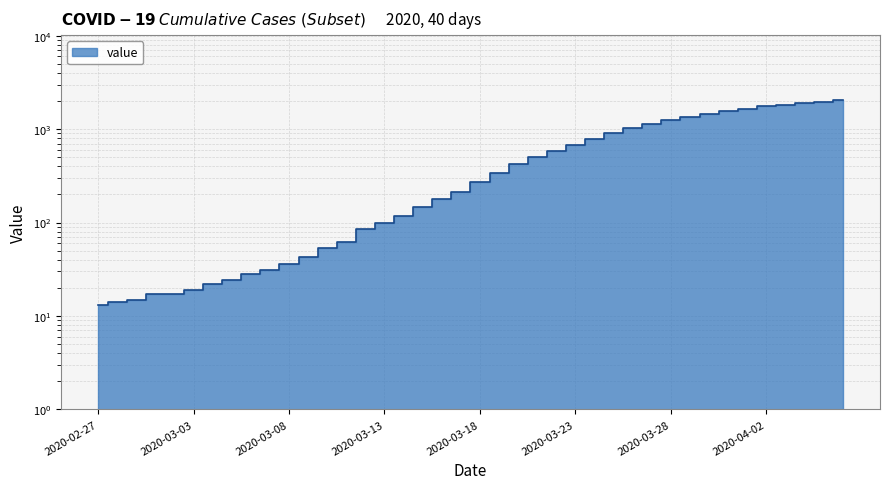

Which has a higher value, 2020-03-02 or 2020-03-04?

2020-03-04